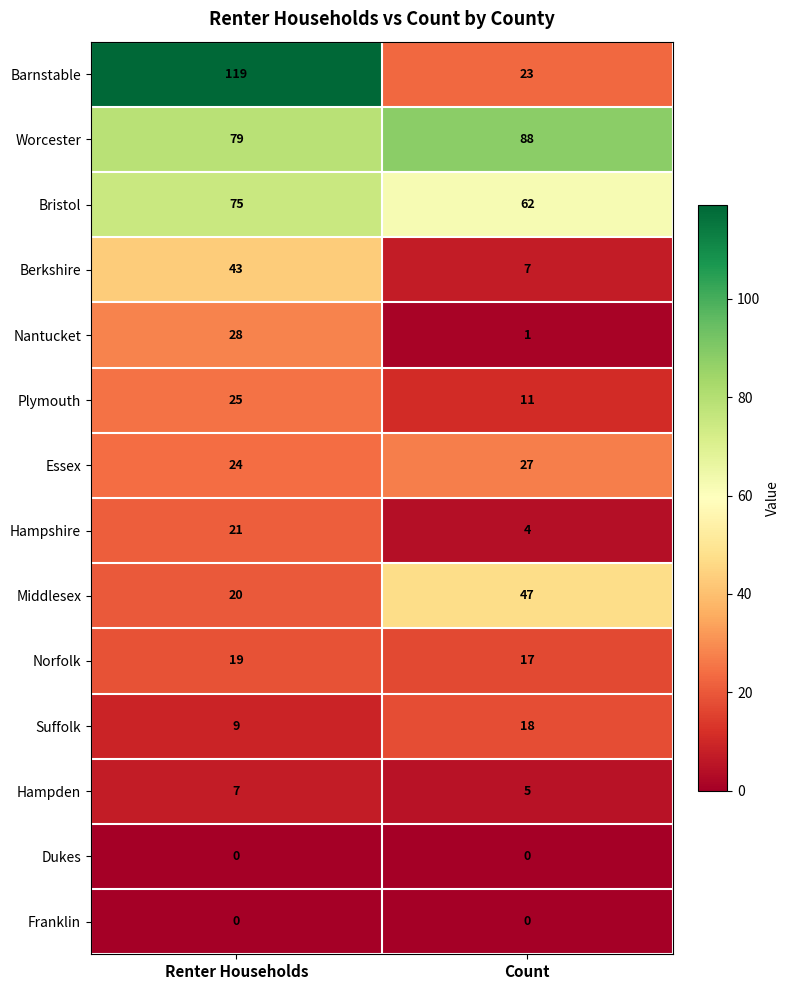

Which series has the largest total across all categories?

Worcester